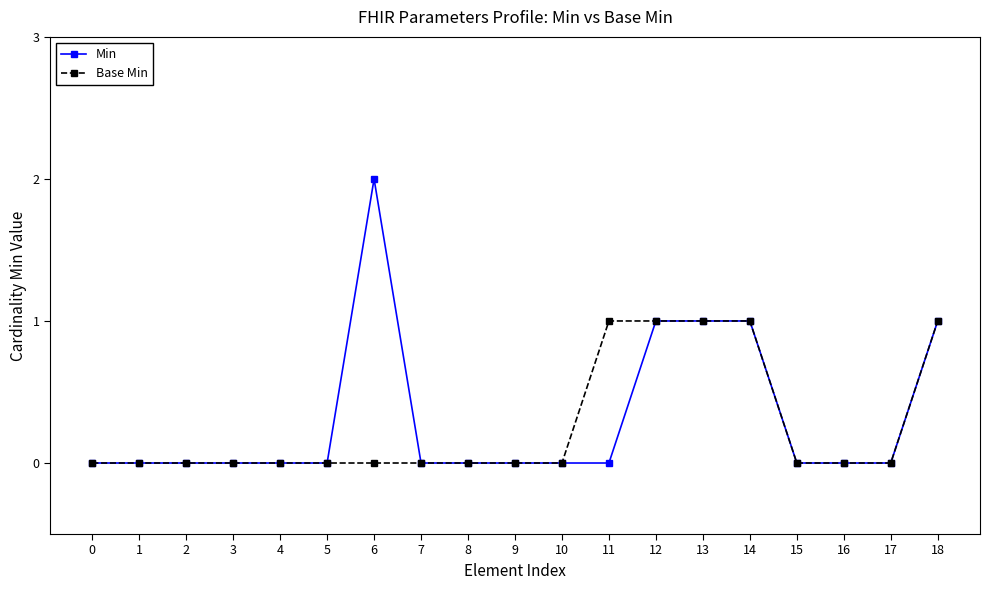

True or false: Min has more than 0 points higher than both neighbors.

True